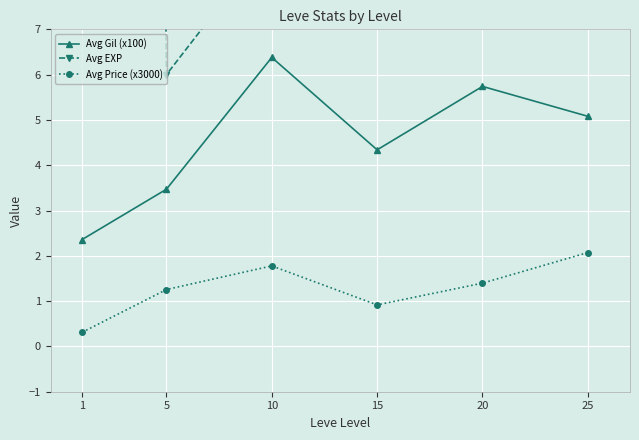

What is the value of the Avg EXP point at the 3rd from the left?

9.0